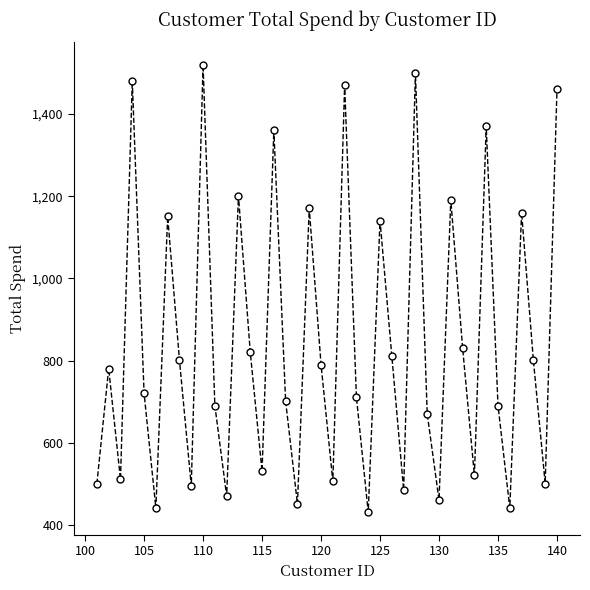

True or false: there are more than 1 points higher than both neighbors.

True